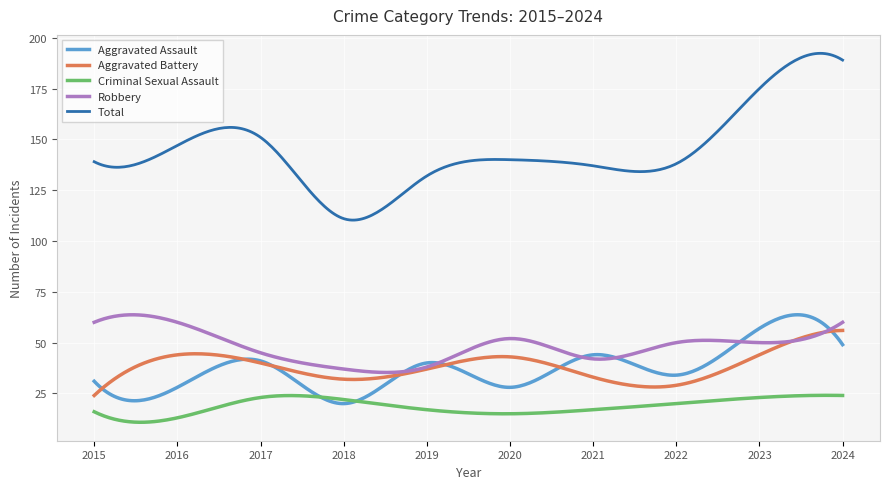

What is the minimum value for Total?

110.3